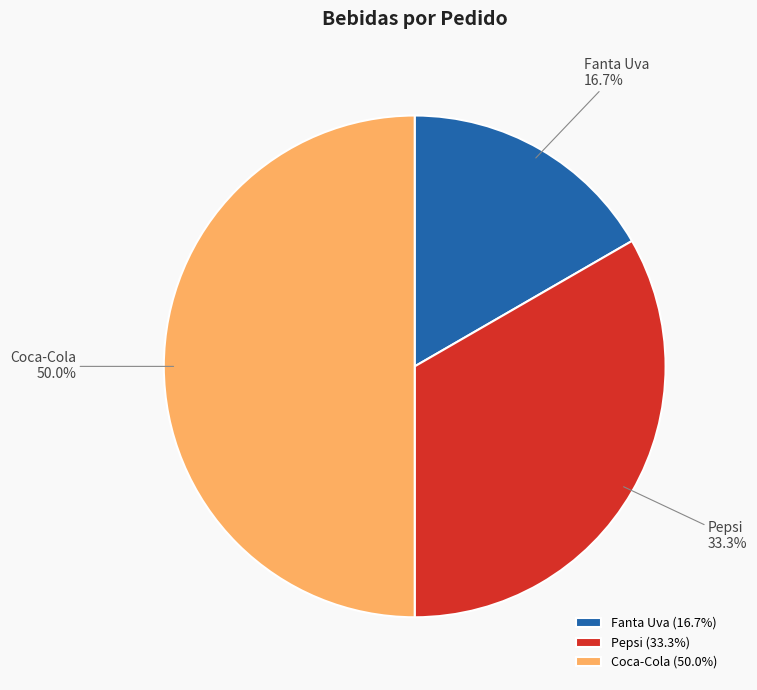

Is Fanta Uva the majority of the pie?

No